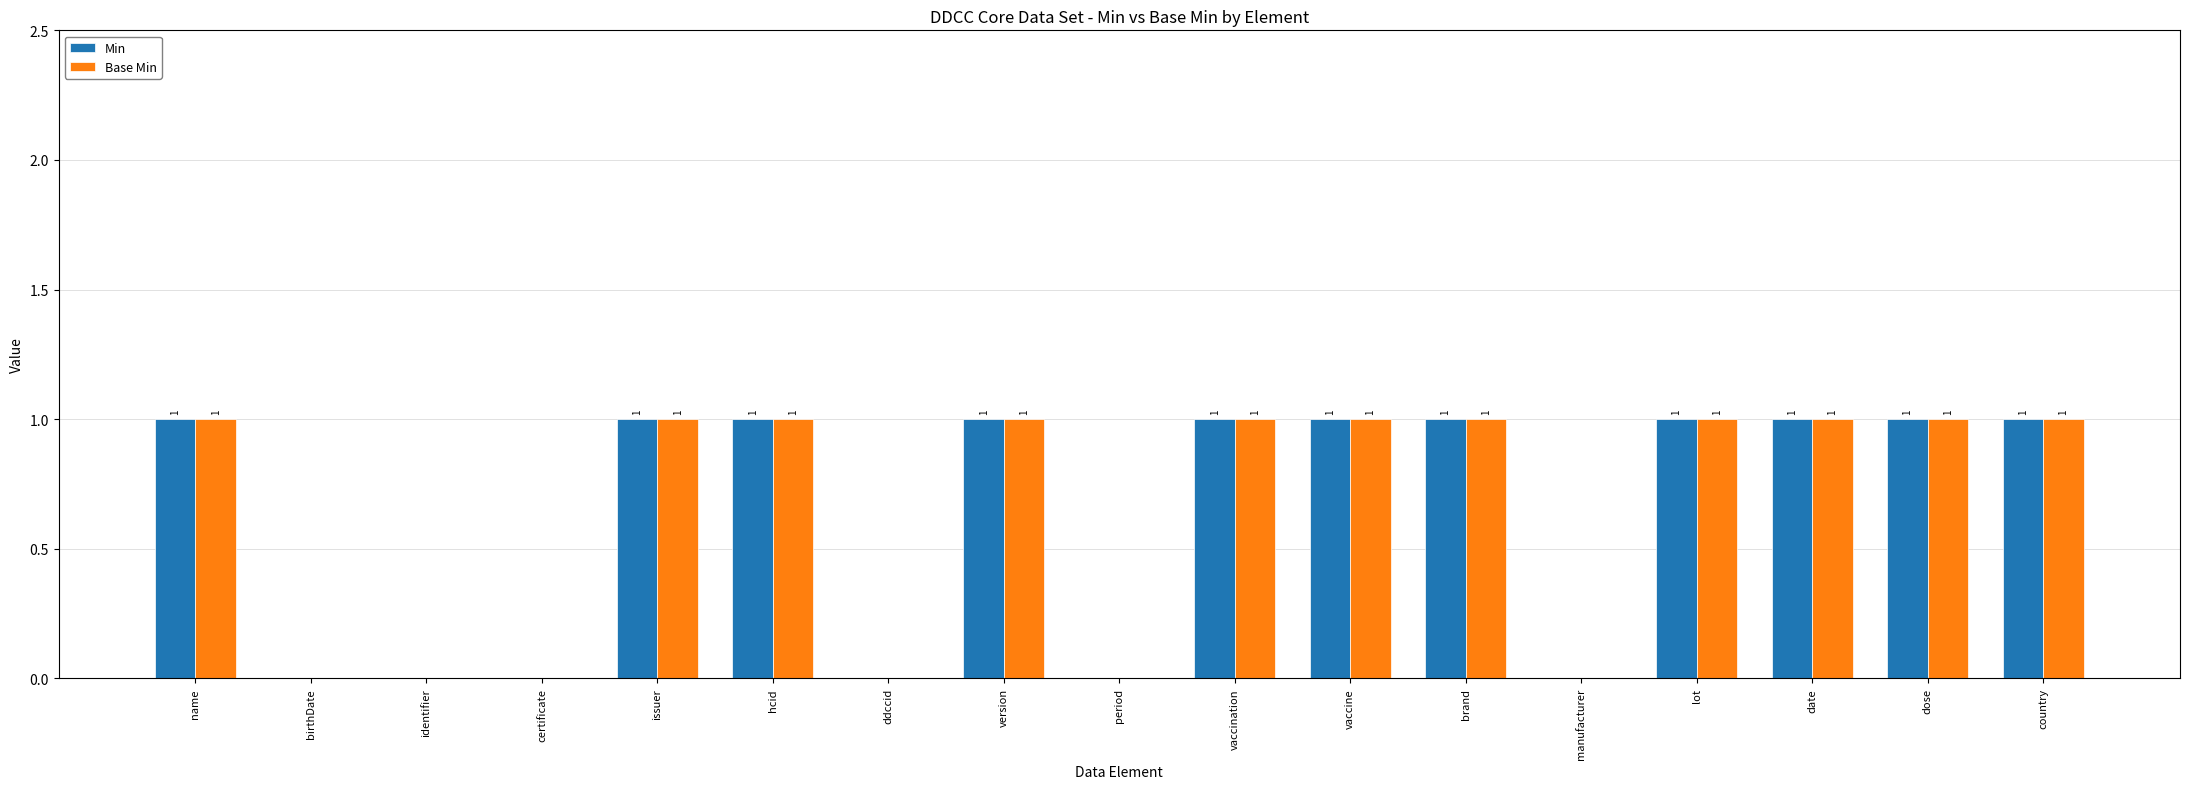

What is the sum of all Base Min values?

11